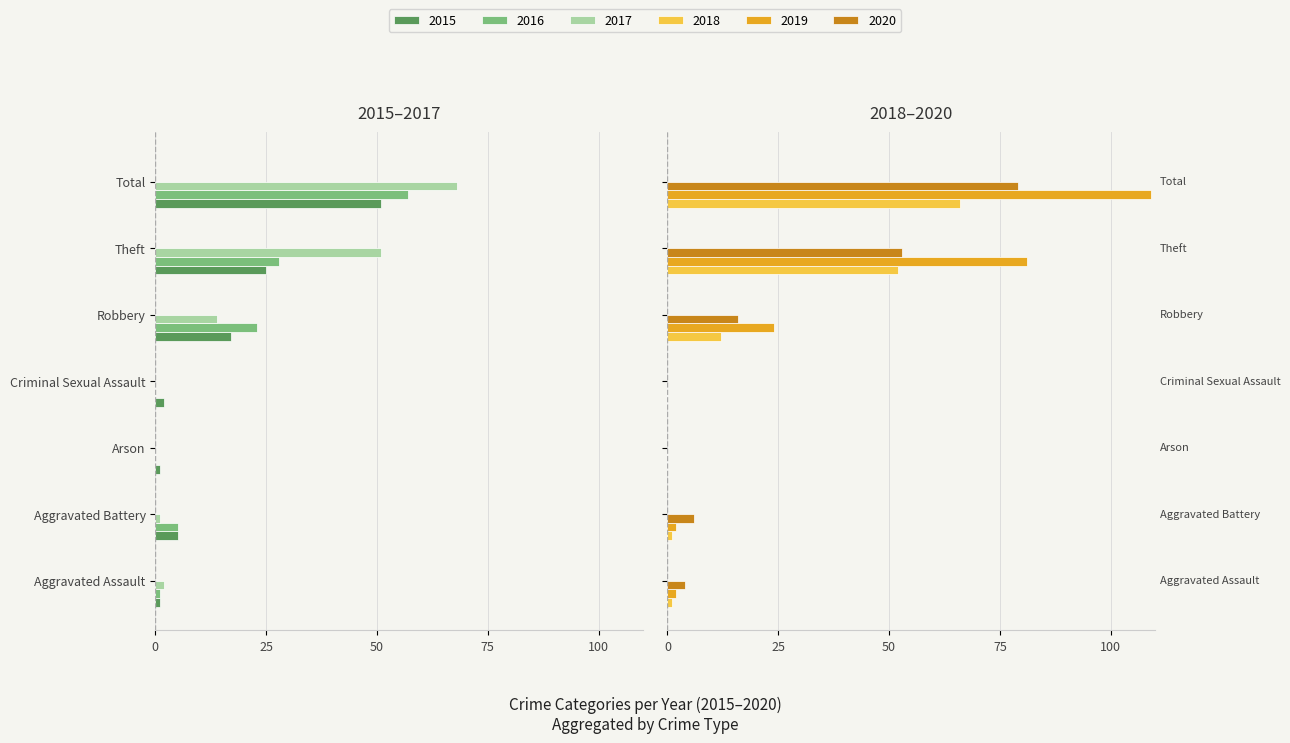

The 2017 series shows -14 at Robbery. True or false?

True